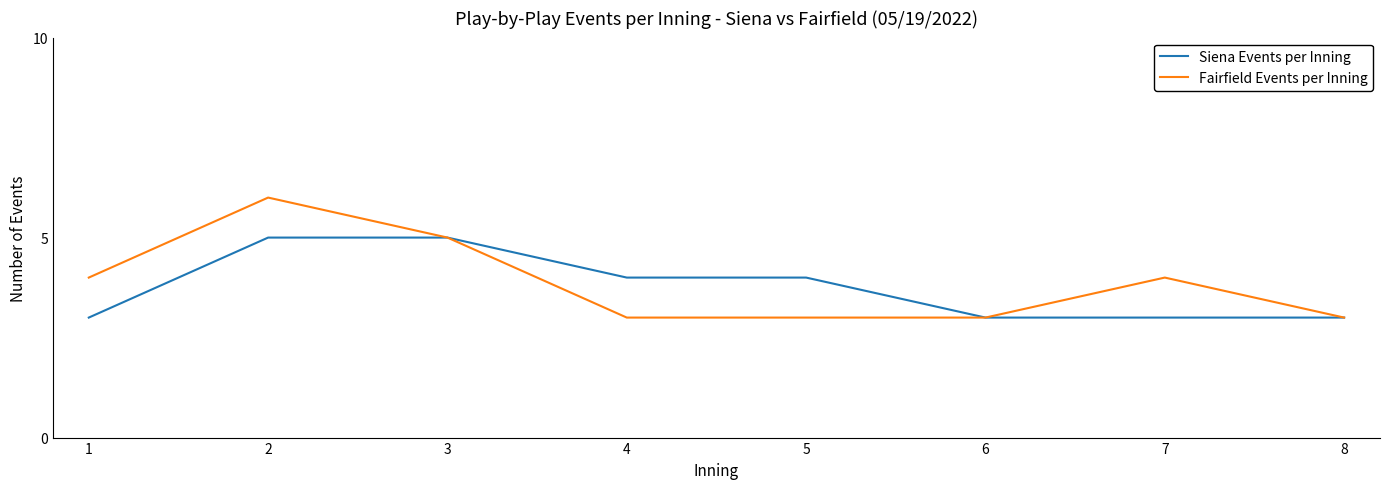

Reading left to right, extract all data points from this chart.

Siena Events per Inning: 1=3	2=5	3=5	4=4	5=4	6=3	7=3	8=3
Fairfield Events per Inning: 1=4	2=6	3=5	4=3	5=3	6=3	7=4	8=3